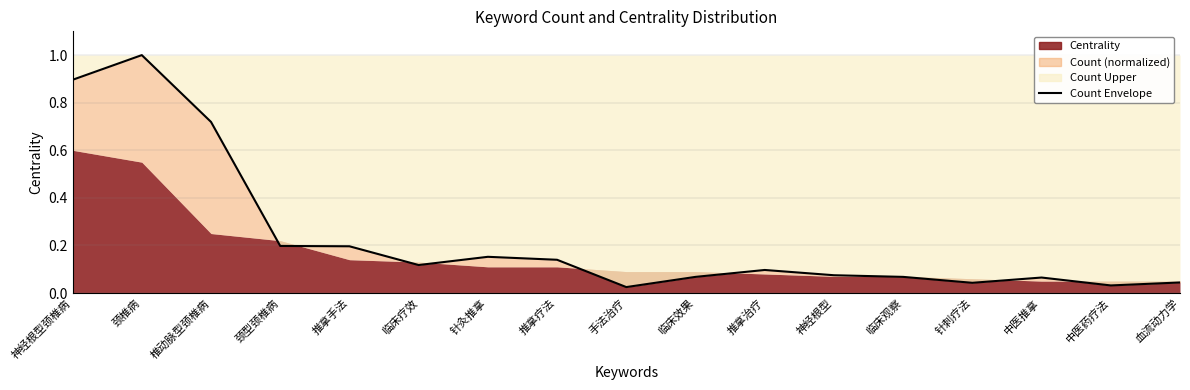

What value does the data have at 推拿疗法?

0.1